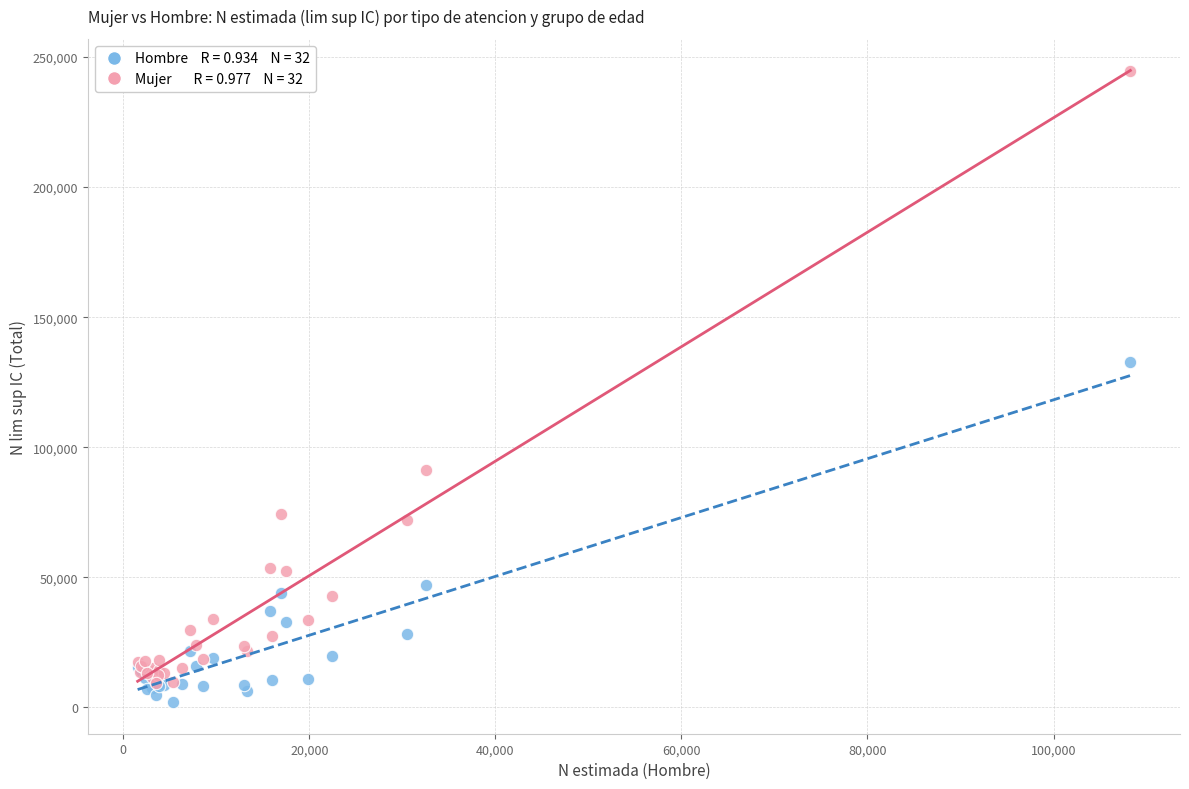

Across all series, what Y value is closest to 123419?

132643